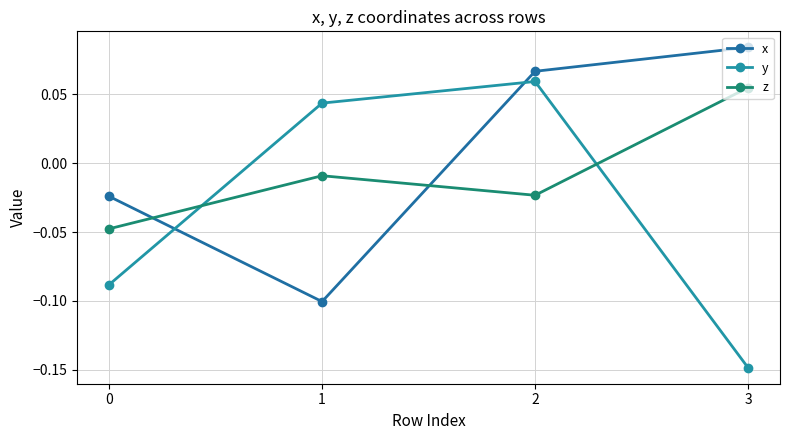

Is this an area chart (filled region under the line)?

No